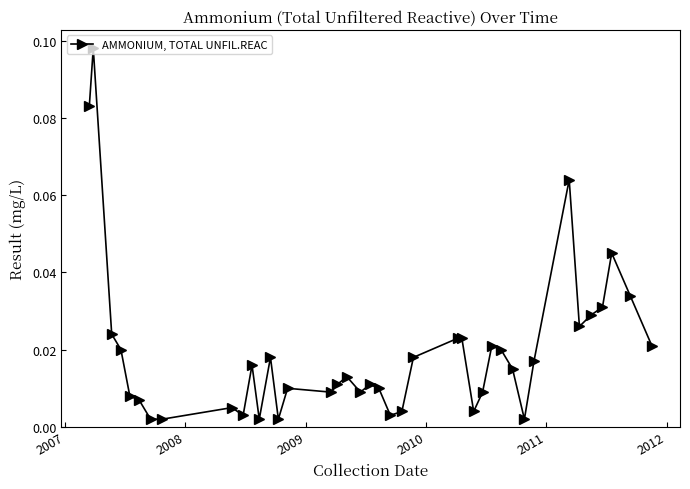

What is the sum of all values?

0.8